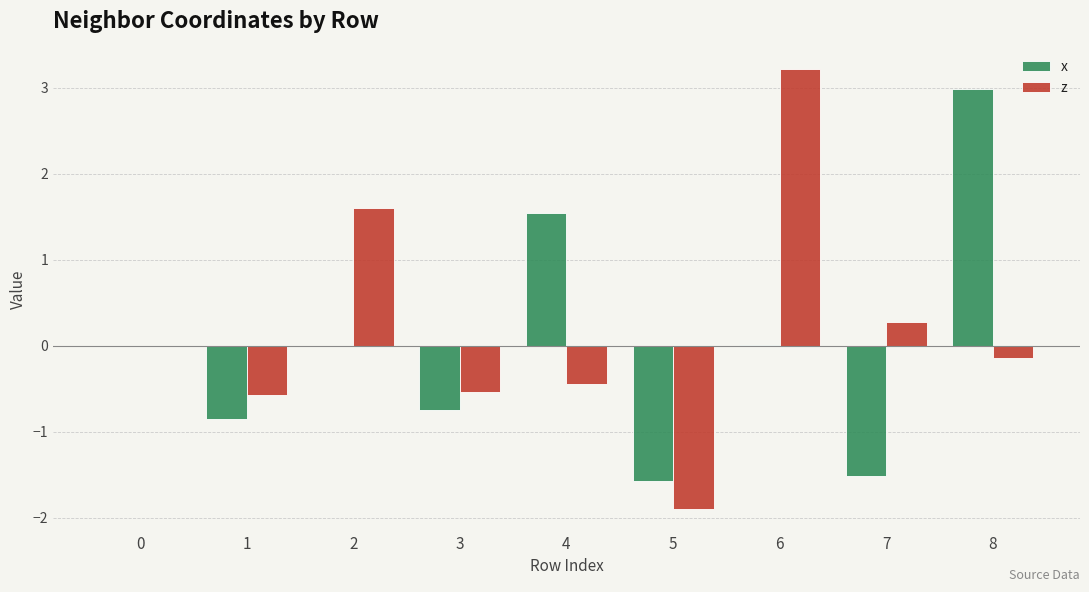

Which category has the highest value in the z series?

6